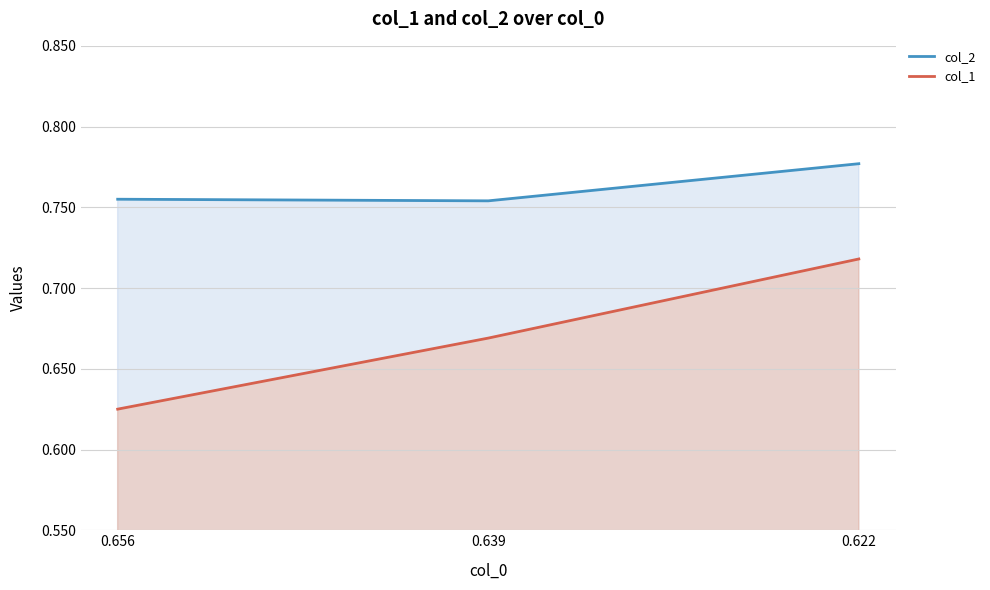

Reading left to right, what are all the values shown in this chart?

col_2: 0.656=0.8	0.639=0.8	0.622=0.8
col_1: 0.656=0.6	0.639=0.7	0.622=0.7